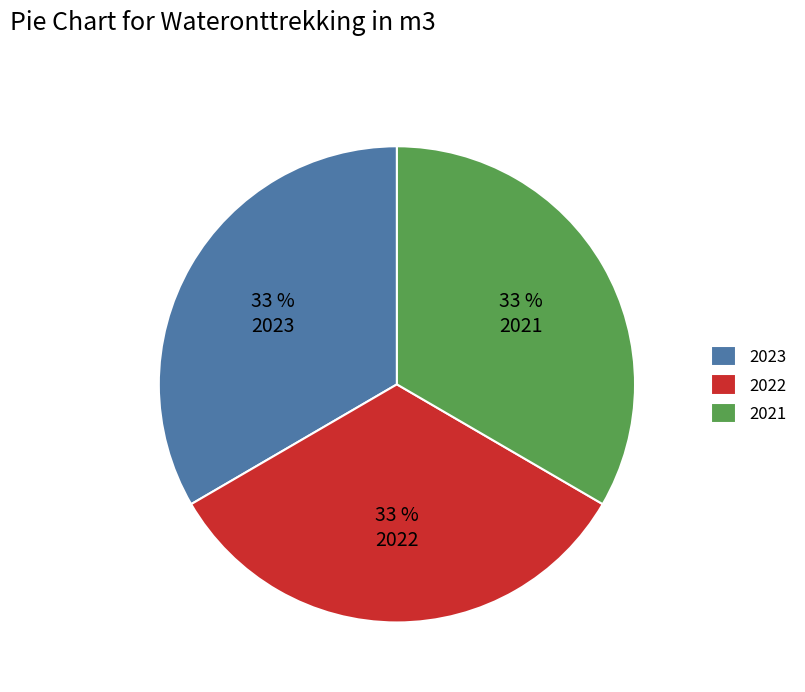

The 2021 slice represents 41% of the pie. True or false?

False